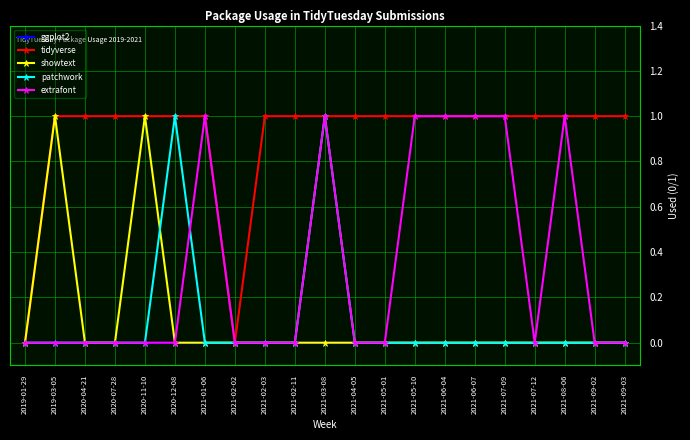

What position from the left is 2020-04-21?

3